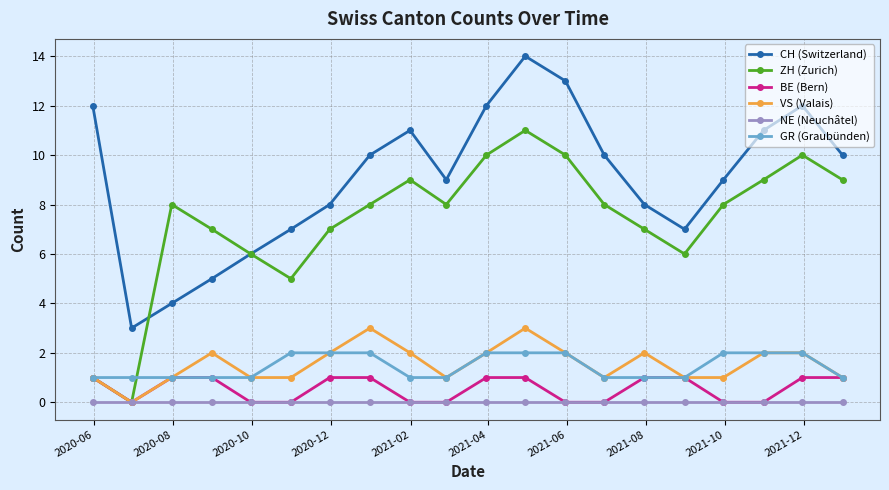

What is the maximum value shown in the chart?

14